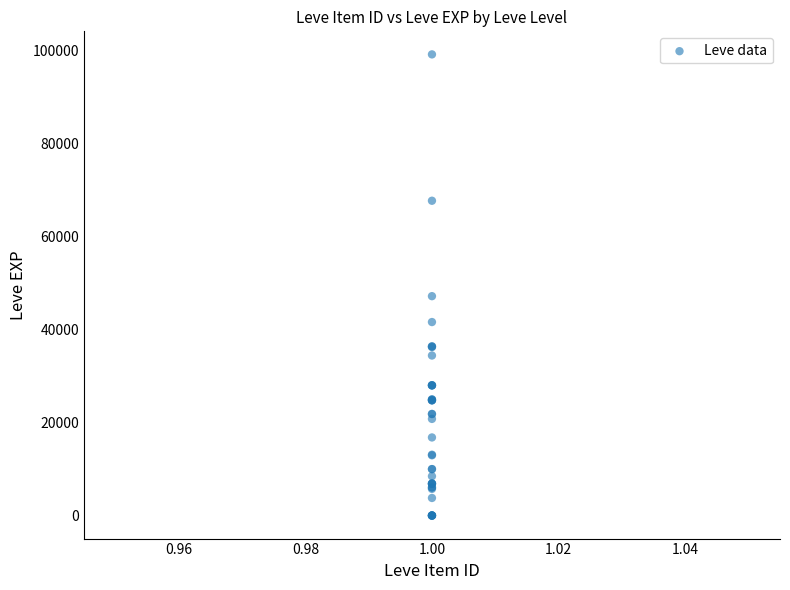

What Y value in the scatter plot is closest to 49610?

47200